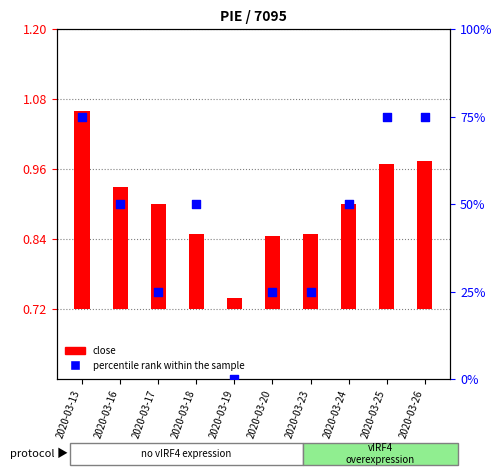

Which series contains the lowest Y value?

percentile rank within the sample